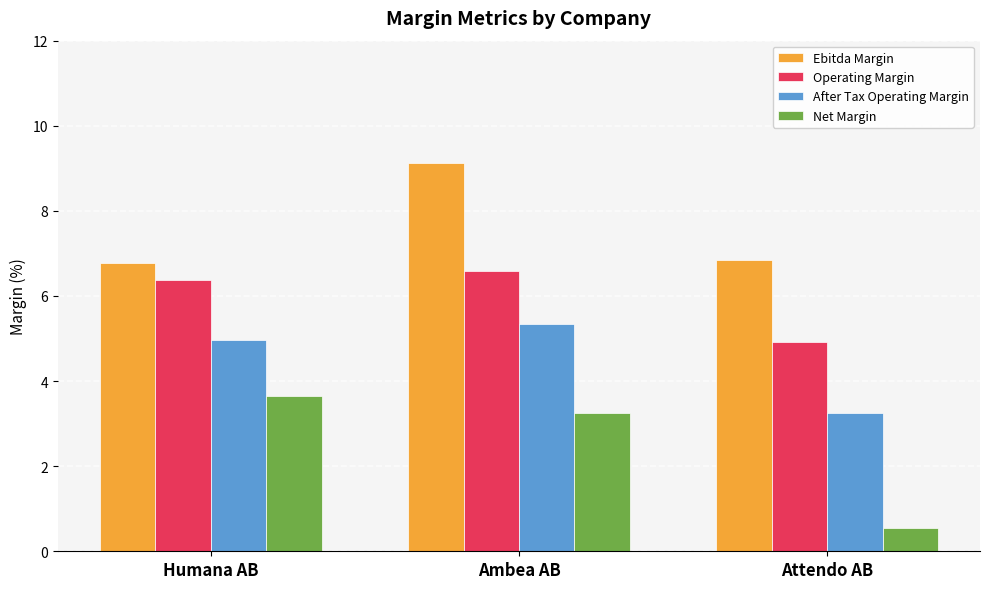

How many bars are there in each group?

4